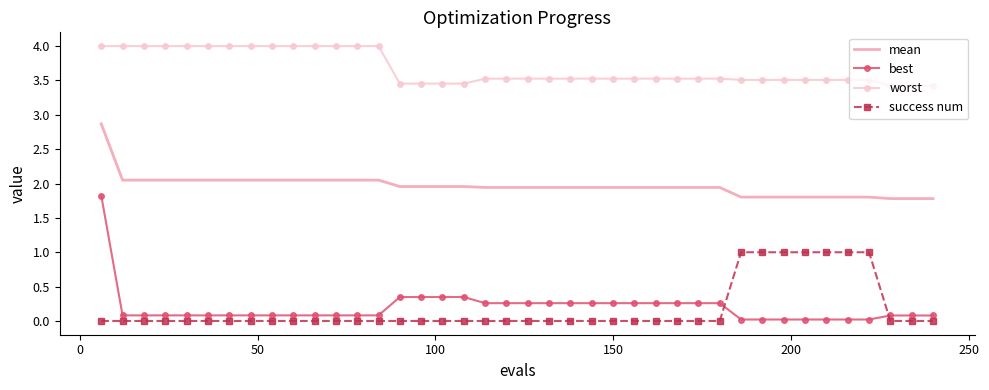

What is the difference between the maximum and minimum values in the success num series?

1.0